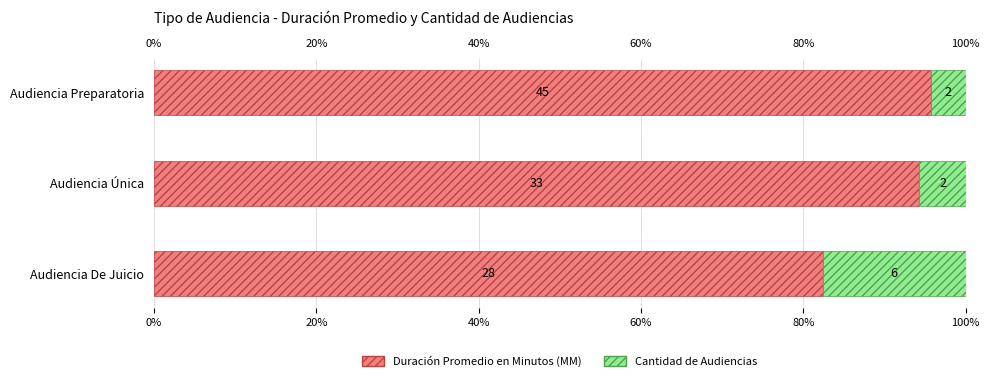

What is the total value across all series at Audiencia De Juicio?

100.0